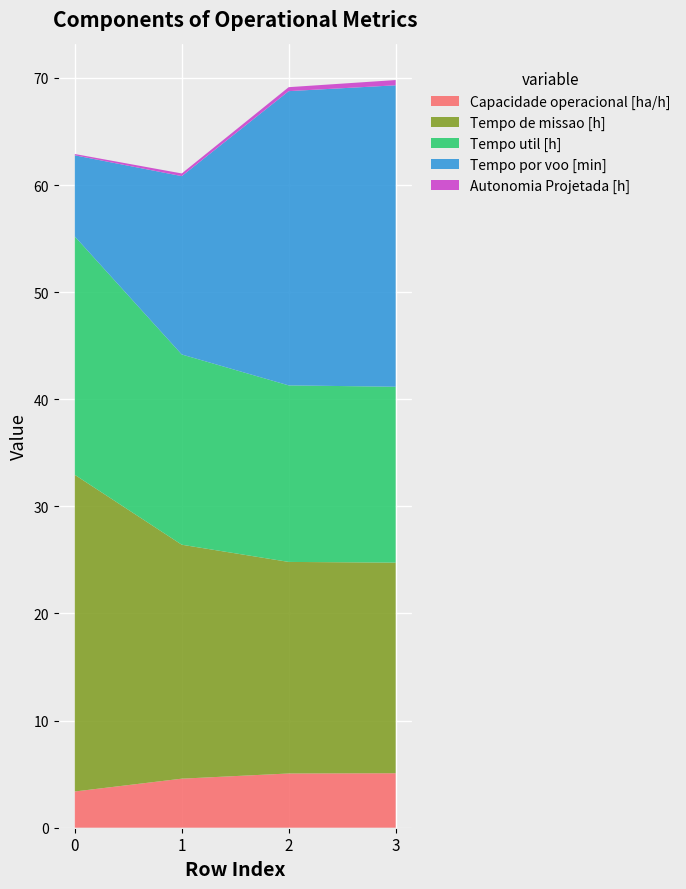

What is the maximum value for Capacidade operacional [ha/h]?

5.1